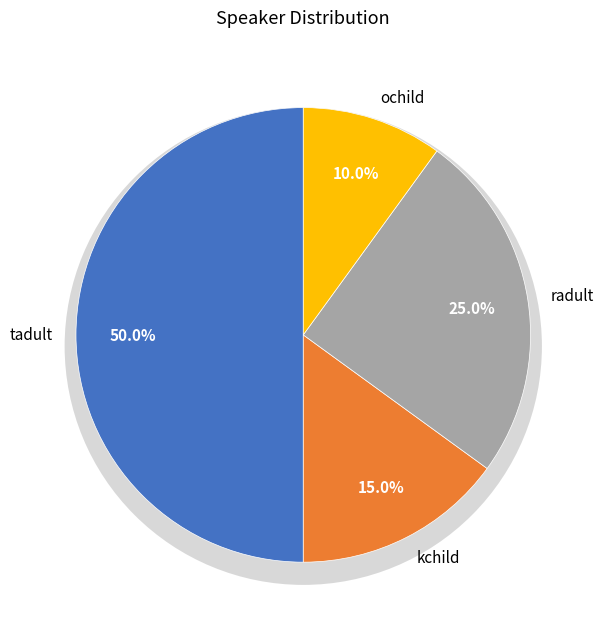

To the nearest percent, what is the difference between the largest and smallest slice percentages?

40%